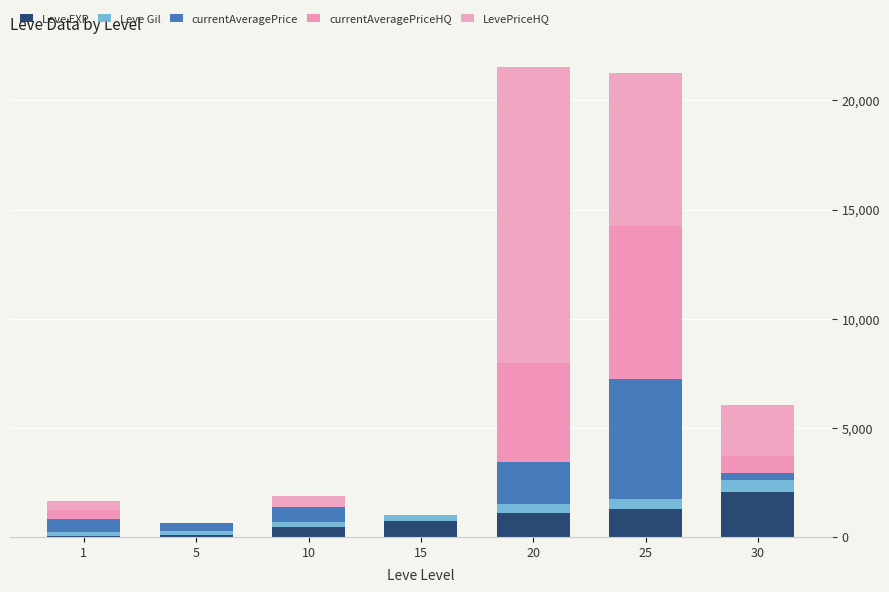

Are the bars grouped side by side (vs. stacked)?

No